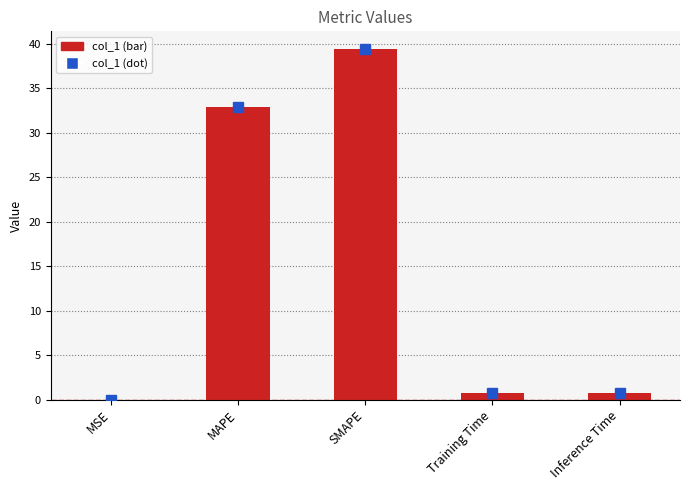

What is the greatest value displayed?

39.4